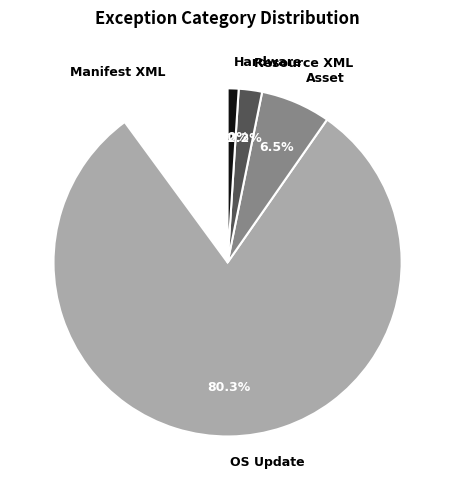

Combined, what portion of the pie is OS Update and Manifest XML?

90.3%